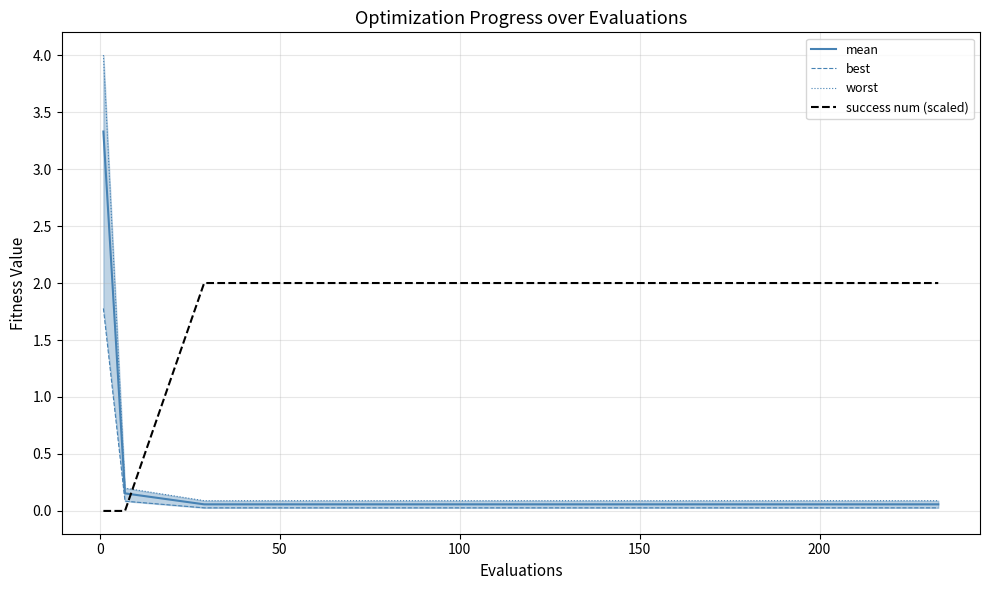

Which series ends up on top after the final intersection of success num (scaled) and mean?

success num (scaled)